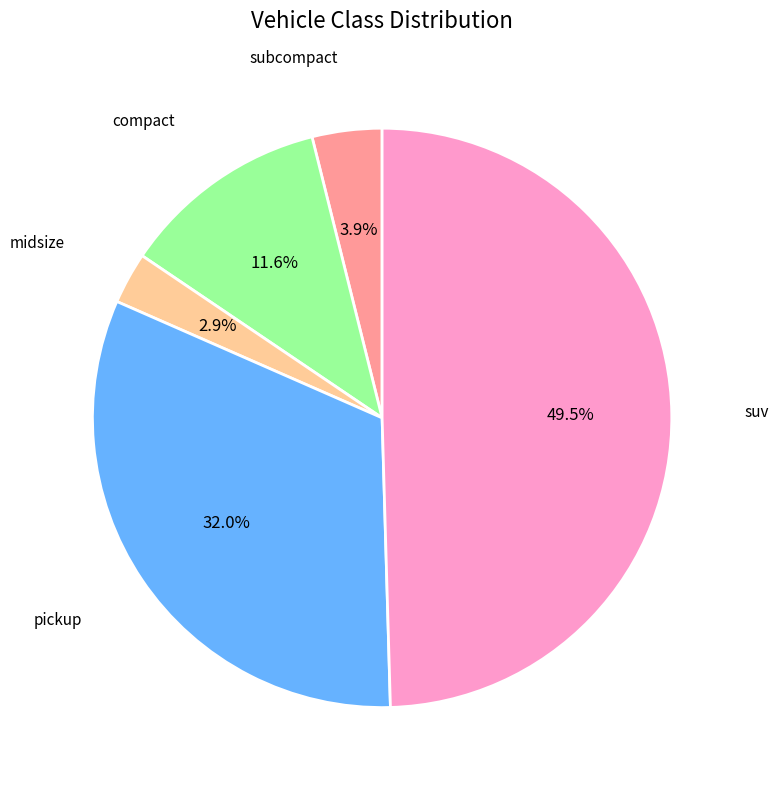

How many slices are in this pie chart?

5